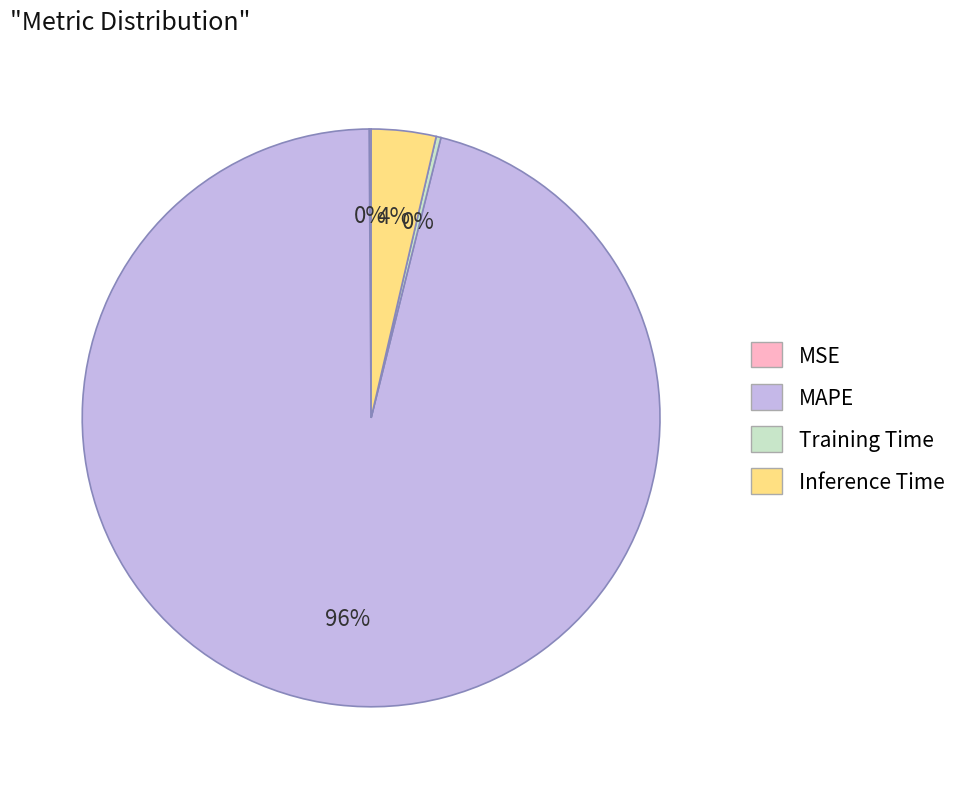

To the nearest percent, what is the difference between the largest and smallest slice percentages?

96%